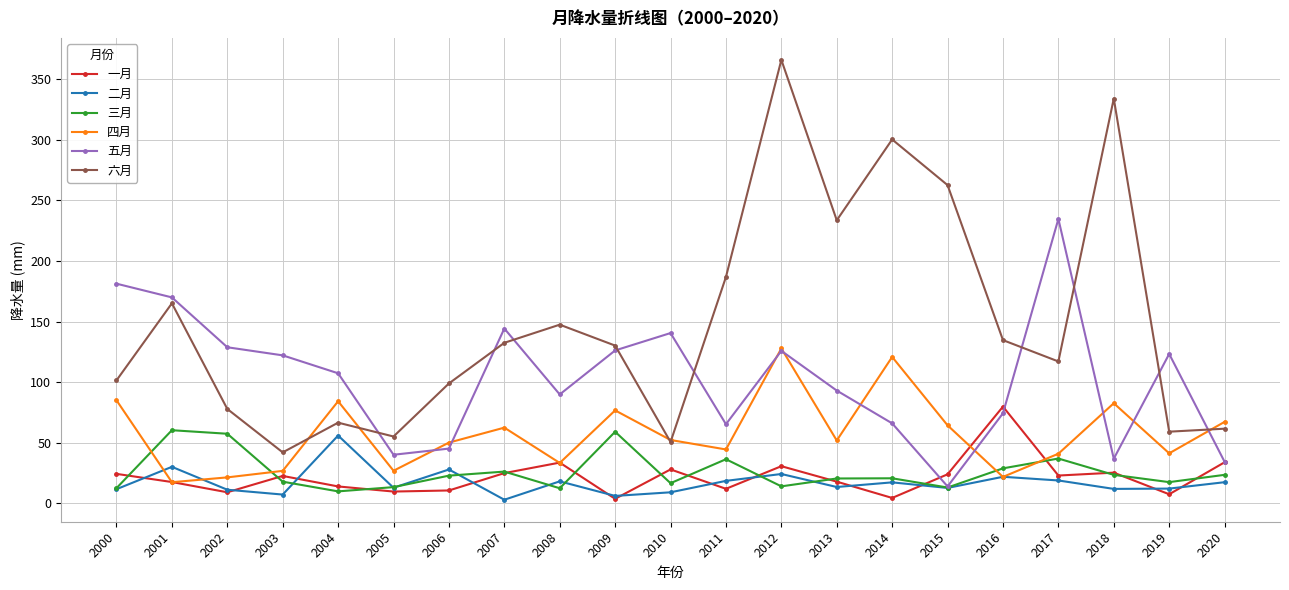

After their last crossing, which series has the higher values: 六月 or 五月?

六月